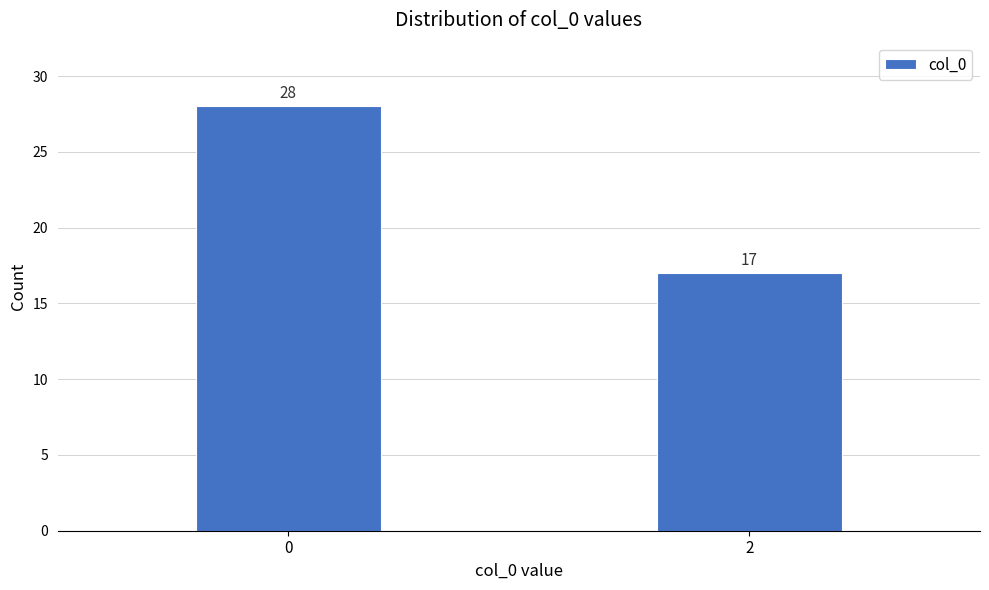

Reading left to right, transcribe all the data shown in this chart.

0=28	2=17